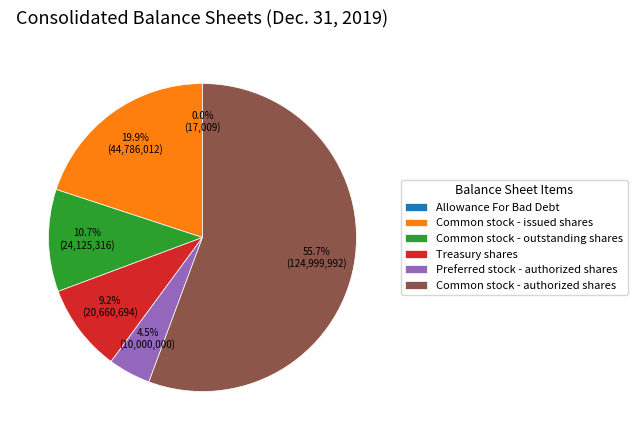

Which slice is the largest?

Common stock - authorized shares